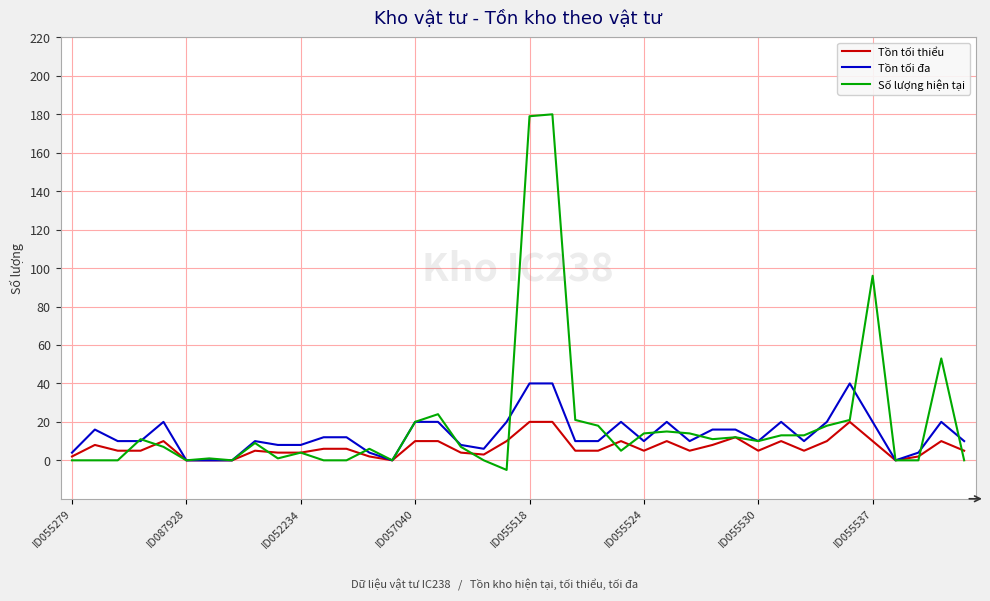

Which series has the largest range (max minus min)?

Số lượng hiện tại